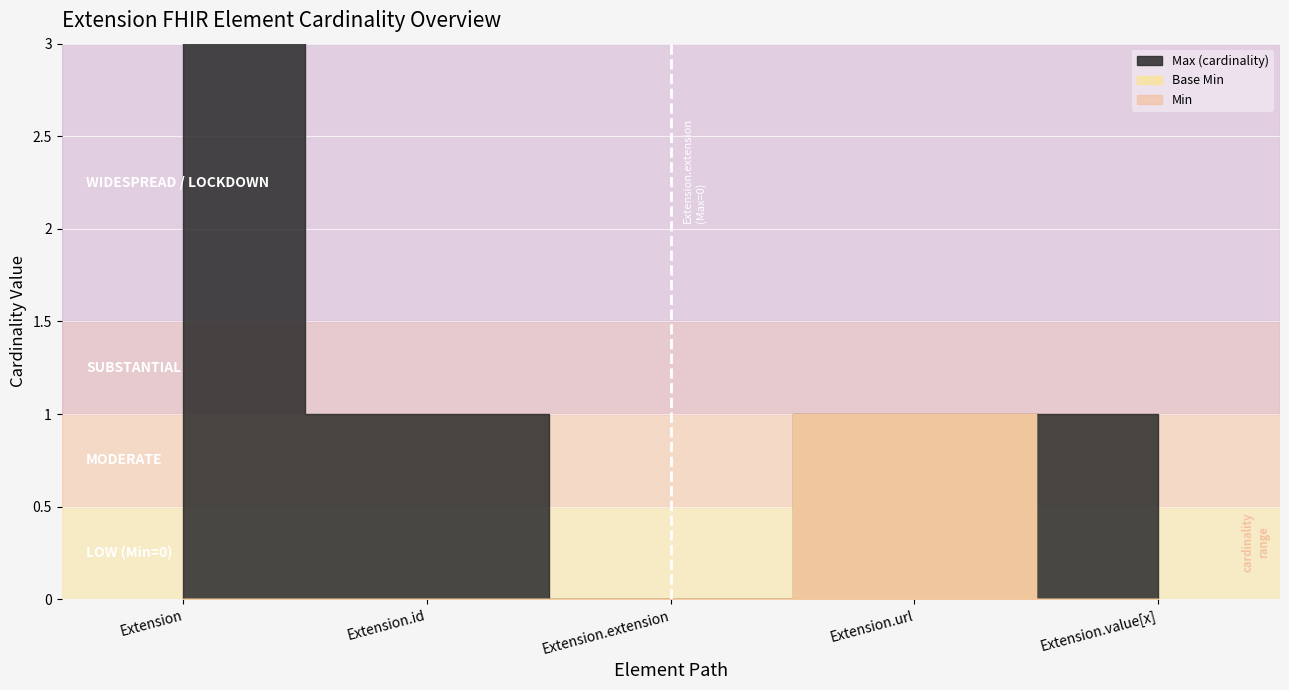

Is the value of Min at Extension.value[x] greater than the value of Base Min at Extension.extension?

No